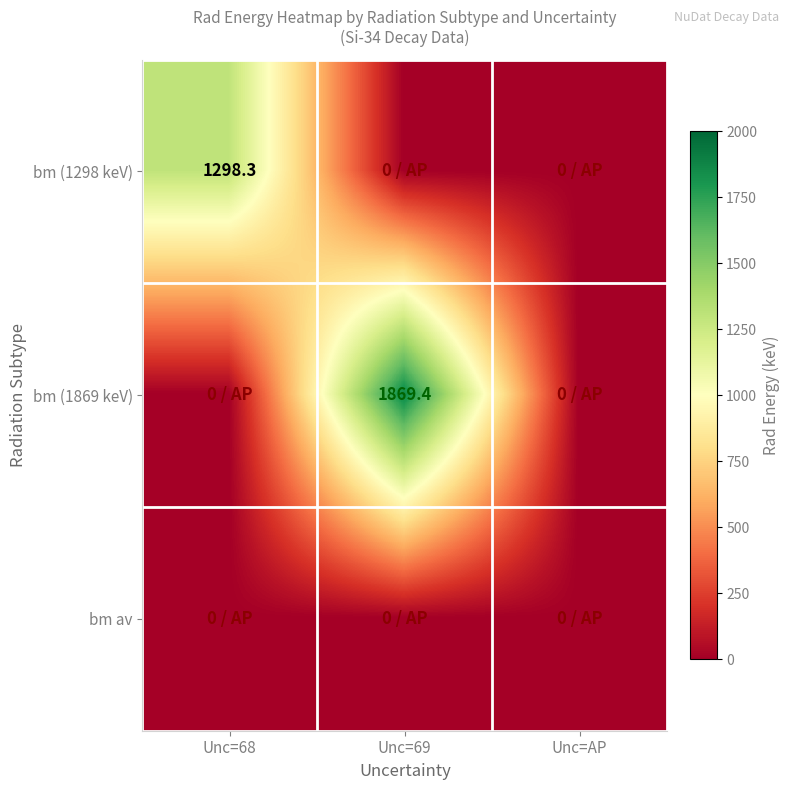

The bm (1298 keV) series shows 2170.1 at Unc=68. True or false?

False